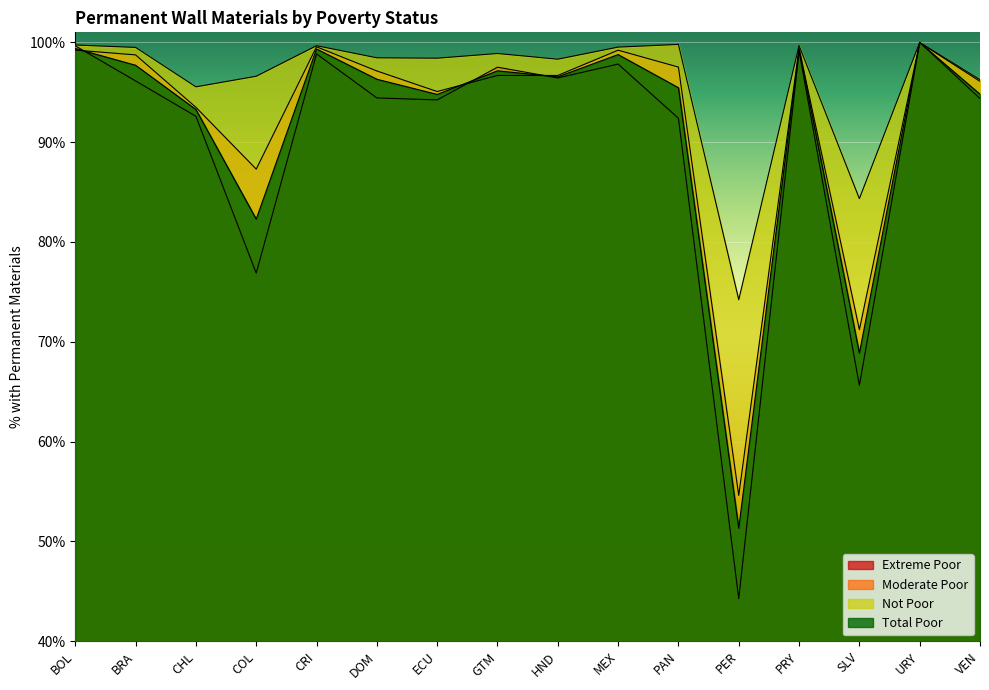

Read the Total Poor value at DOM.

96.3